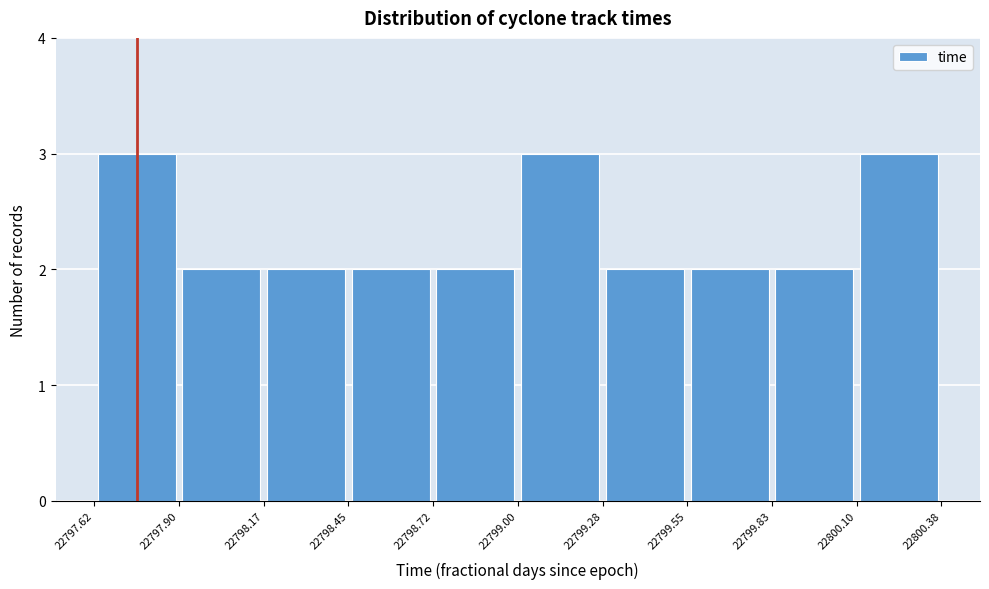

What is the height of the bar covering 22797.90 to 22798.17 on the x-axis? The values are not printed on the chart, so give them approximately, as read against the axis.

2